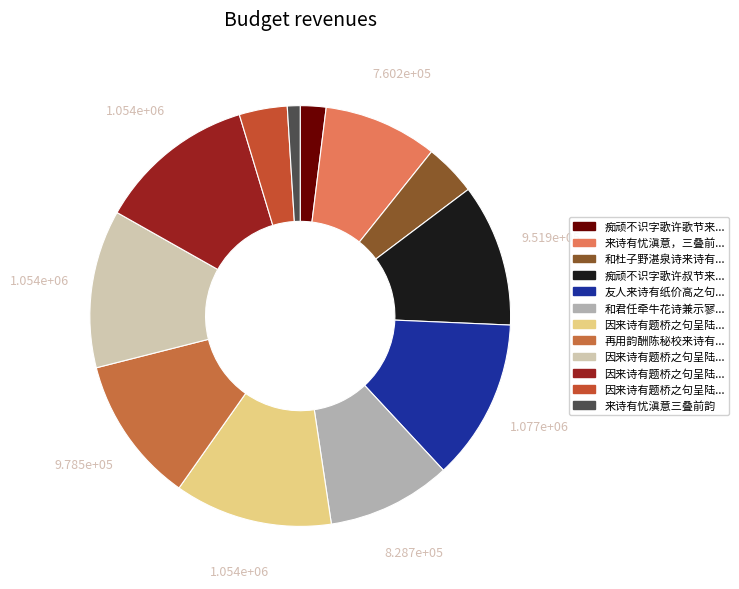

How many segments does this pie chart have?

12